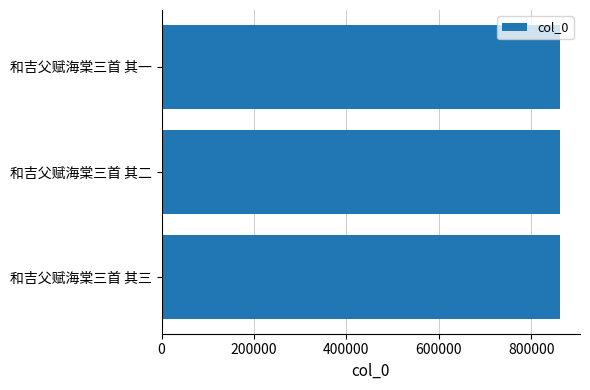

What is the sum of the values at 和吉父赋海棠三首 其一 and 和吉父赋海棠三首 其二?

1725203